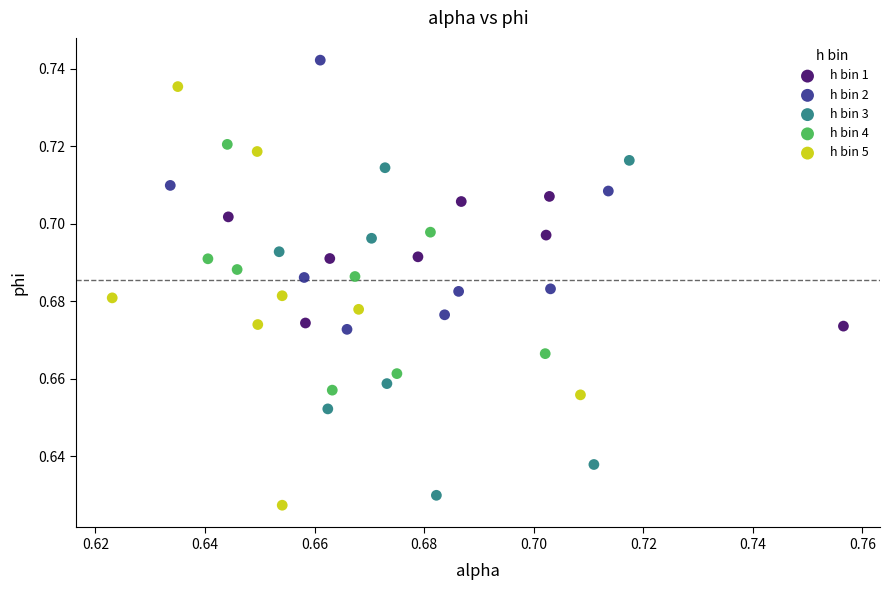

Which series contains the highest Y value?

h bin 2